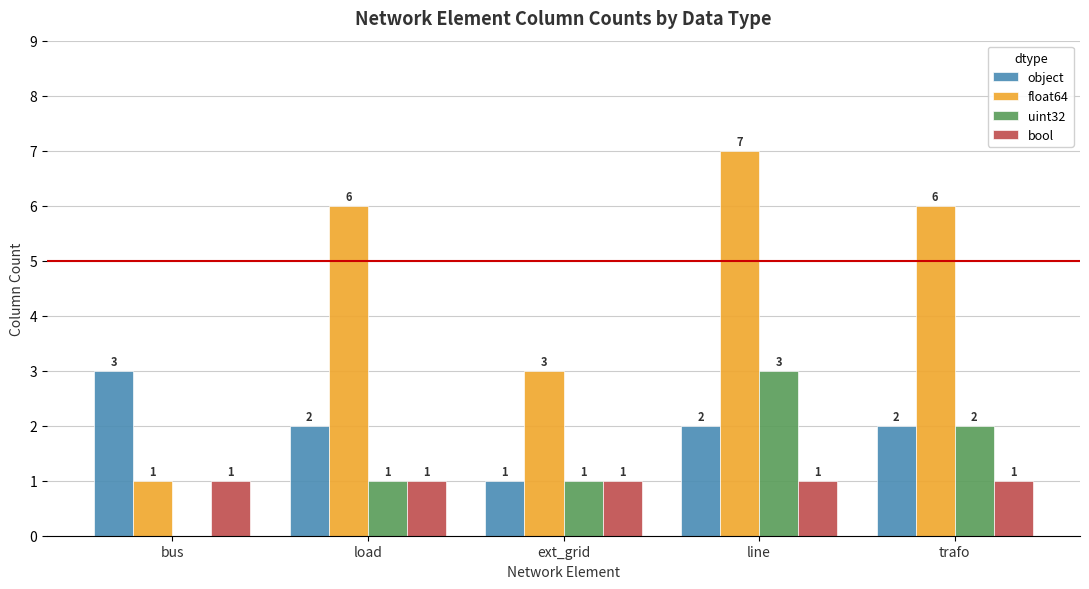

What is the sum of the float64 values at ext_grid and trafo?

9